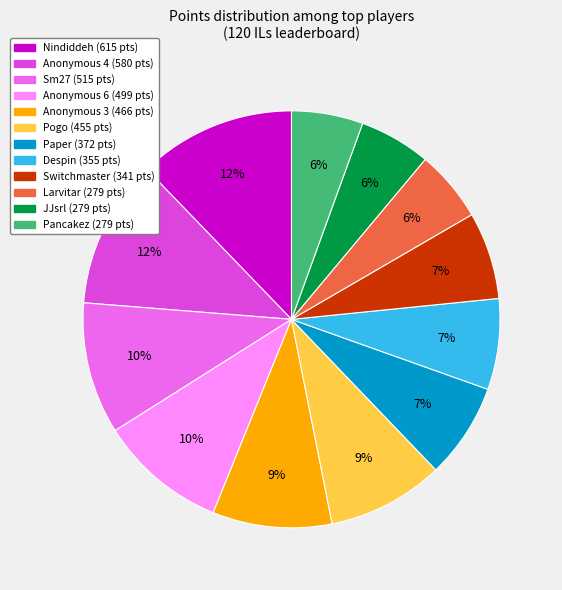

Which has a higher value, Anonymous 6 or Despin?

Anonymous 6